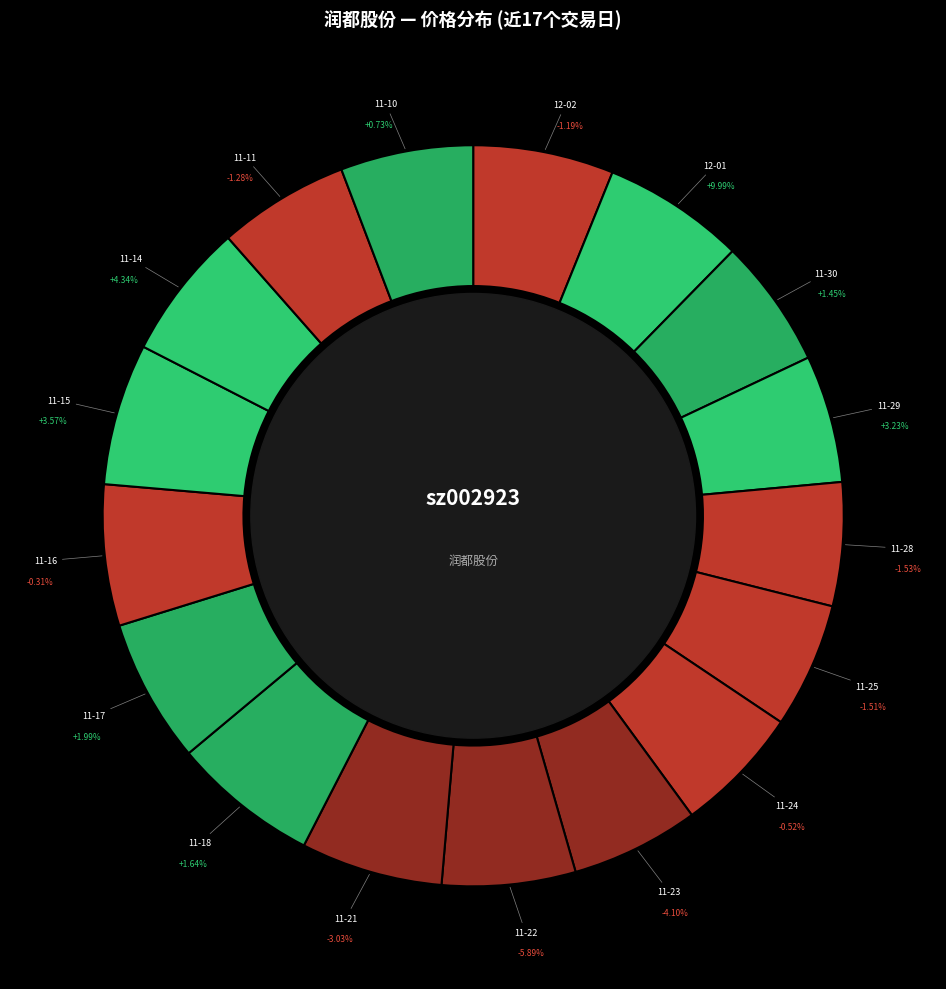

What percentage do 2022-11-23 and 2022-11-11 together represent?

11.3%